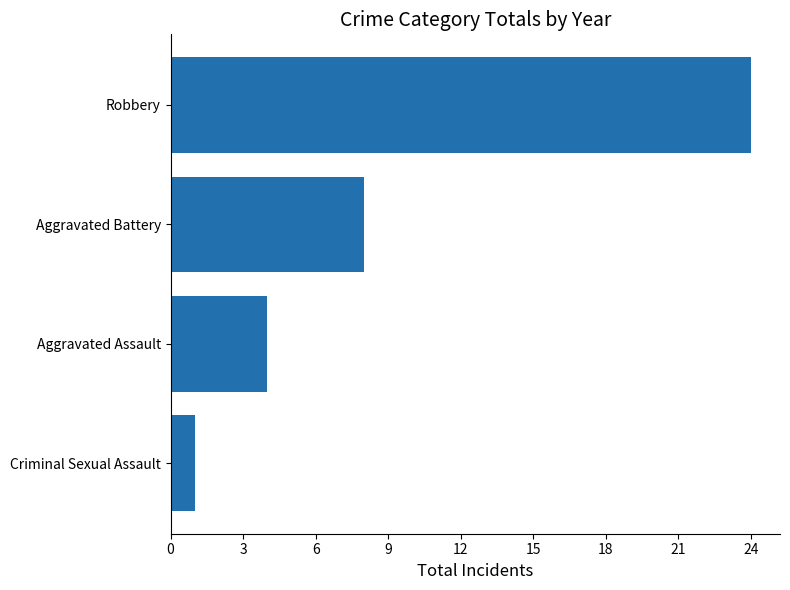

What is the sum of all values?

37